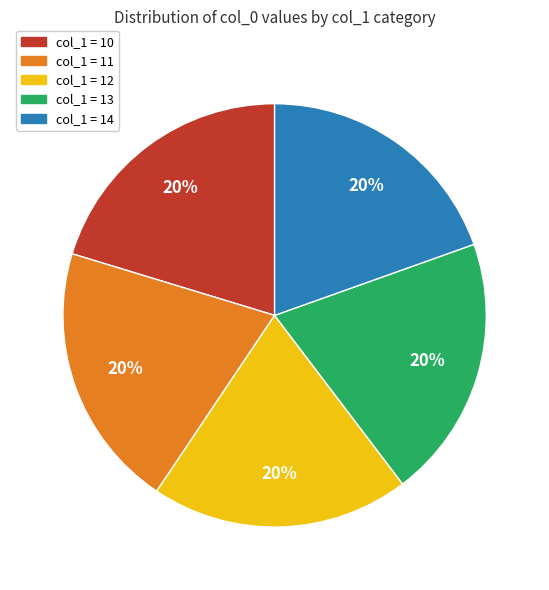

Does any single category account for the majority?

No